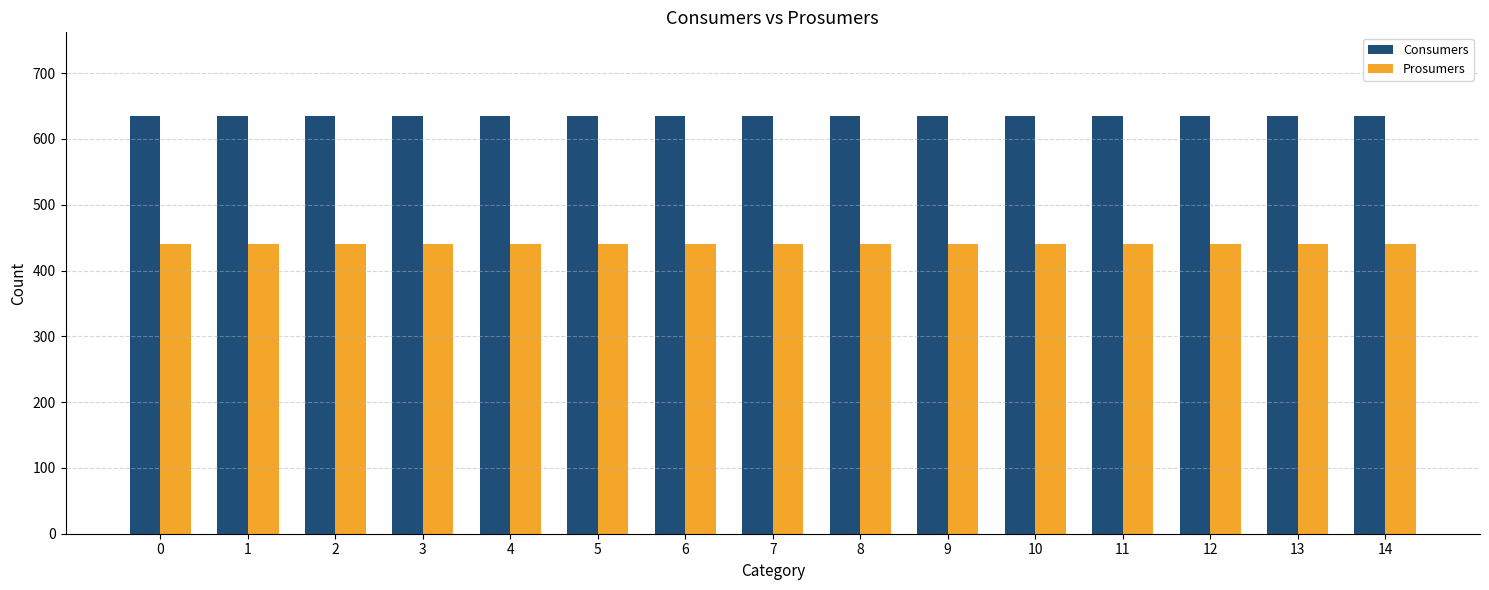

List the series in order of their overall mean, lowest first.

Prosumers, Consumers